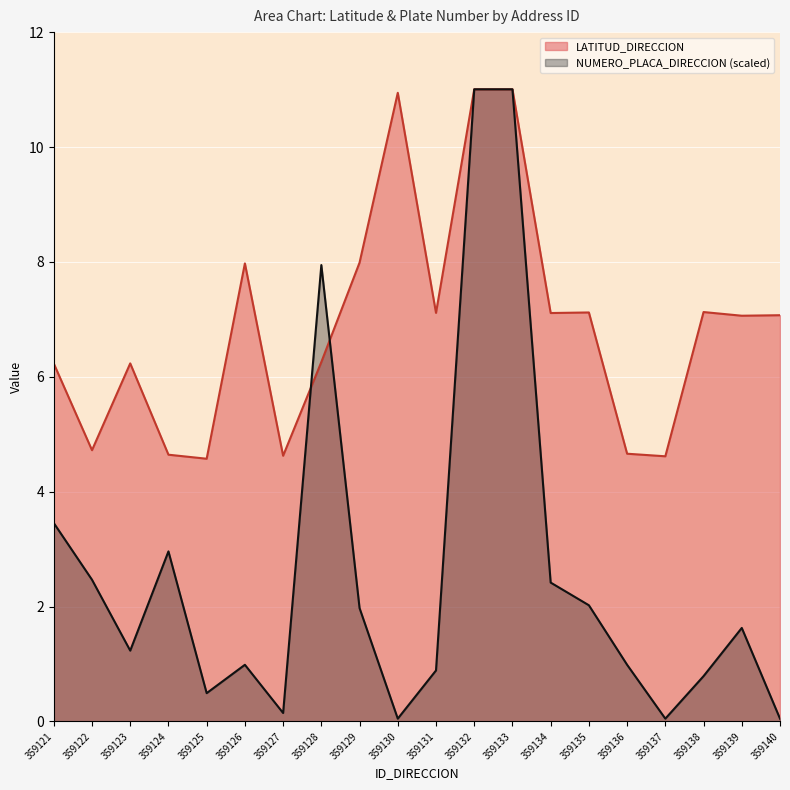

The value of LATITUD_DIRECCION at 359127 is 6.7. True or false?

False